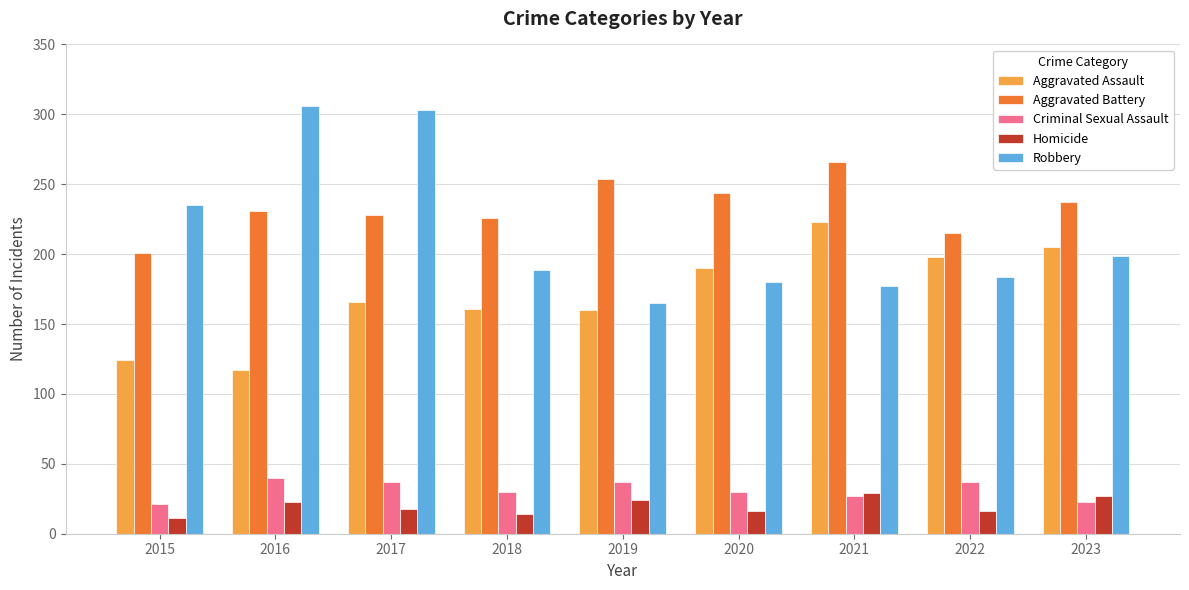

What is the difference between the second highest and second lowest values in the Aggravated Assault series?

81